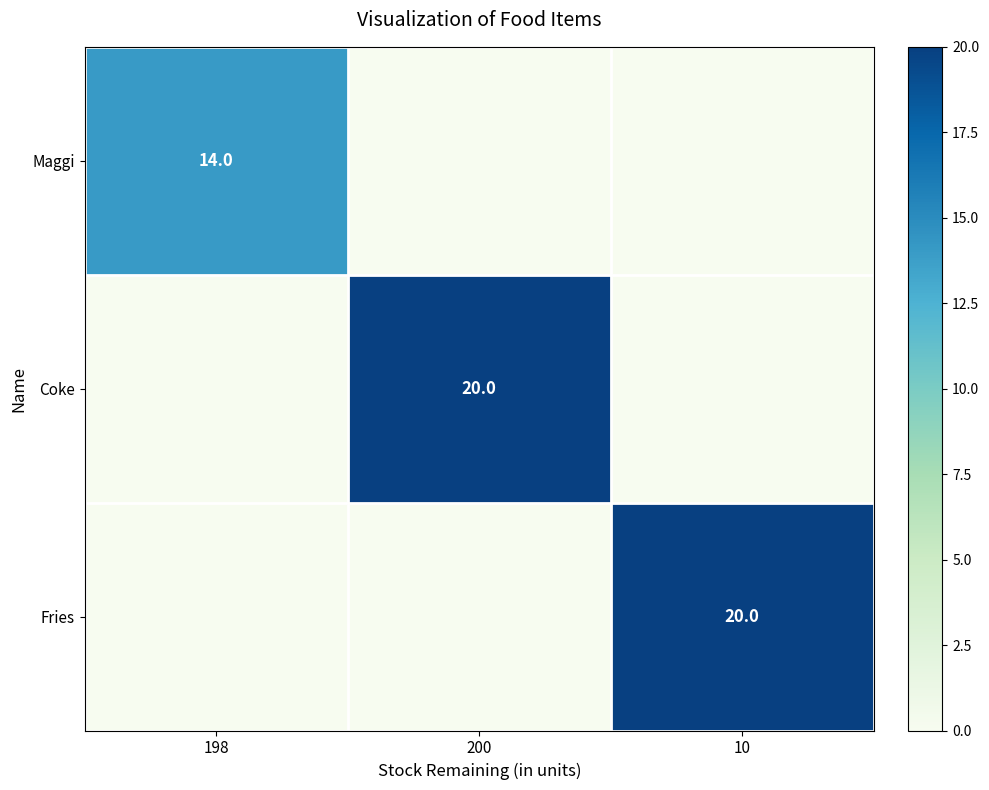

At which category does the chart reach its minimum across all series?

200